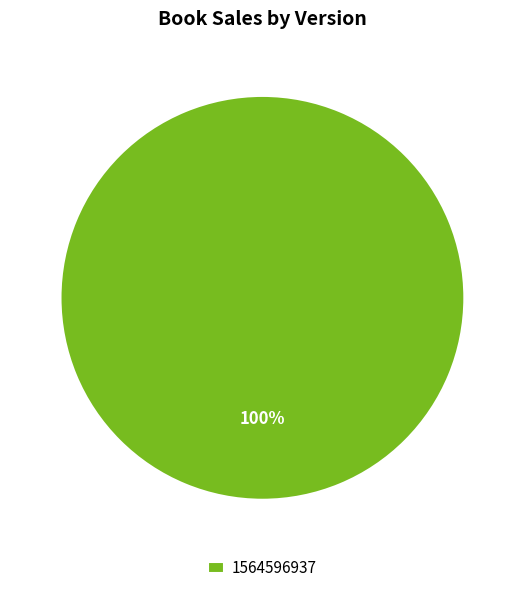

Is it true that 1564596937 is 93% of the pie?

False